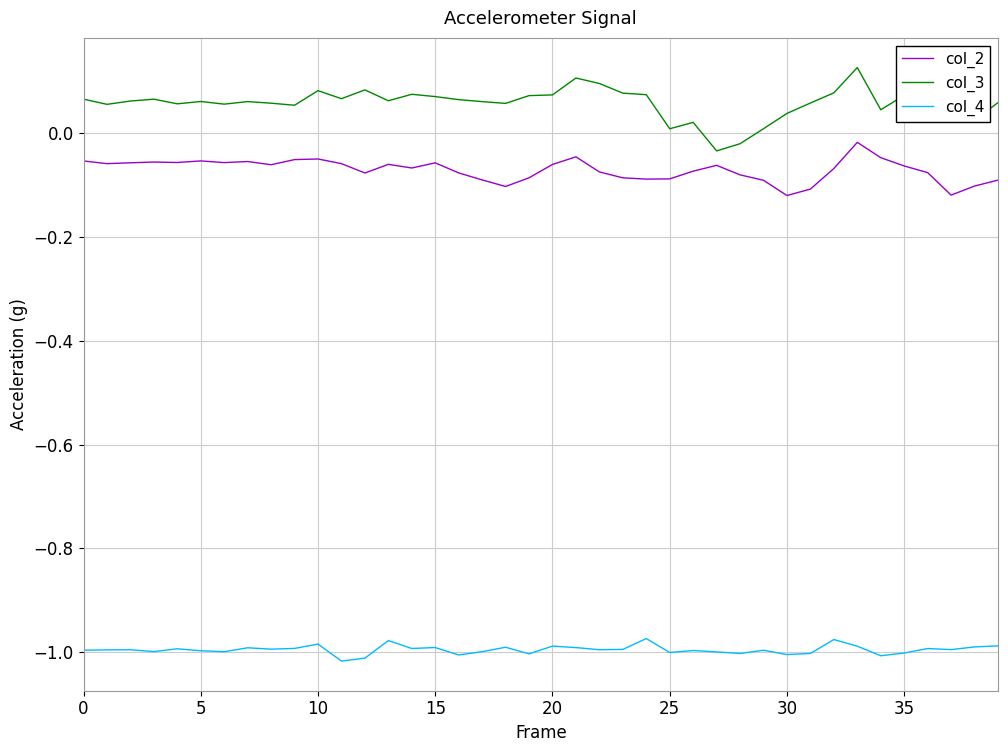

Rank the series by their maximum value, from highest to lowest.

col_3, col_2, col_4